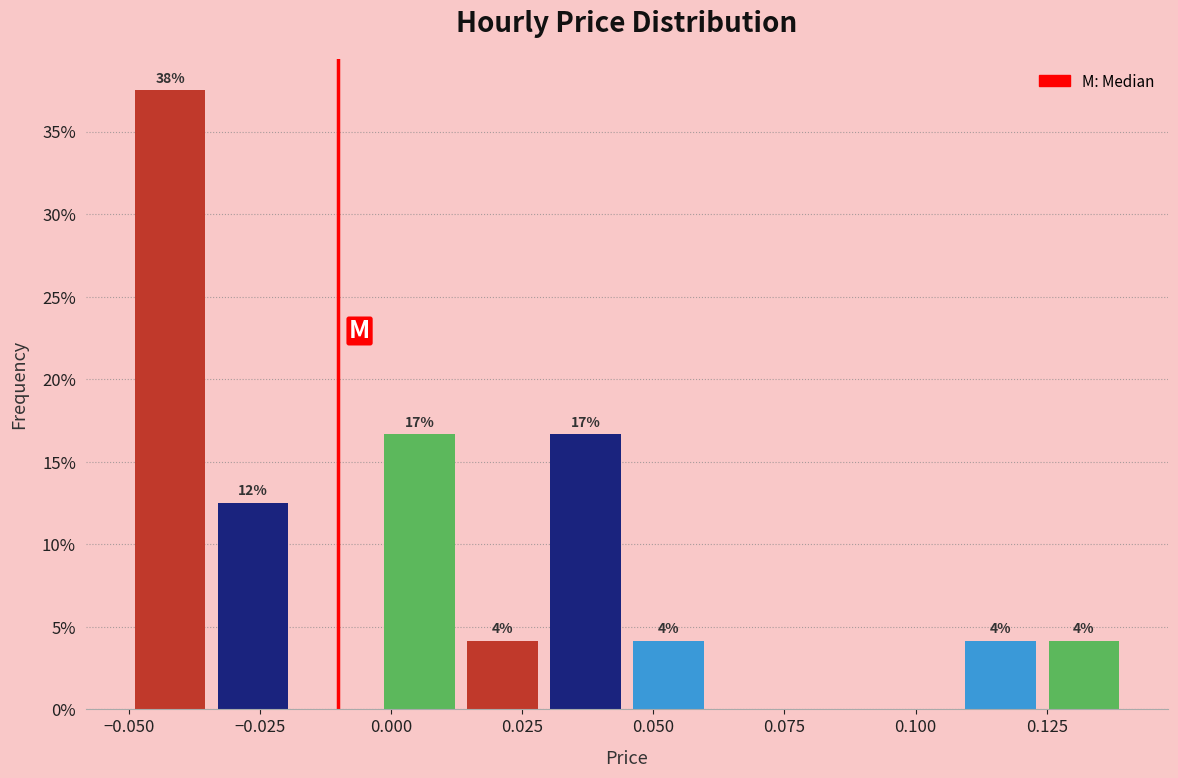

Around what value on the x-axis is the tallest bar? Give the approximate position of its centre, as read against the axis.

-0.040